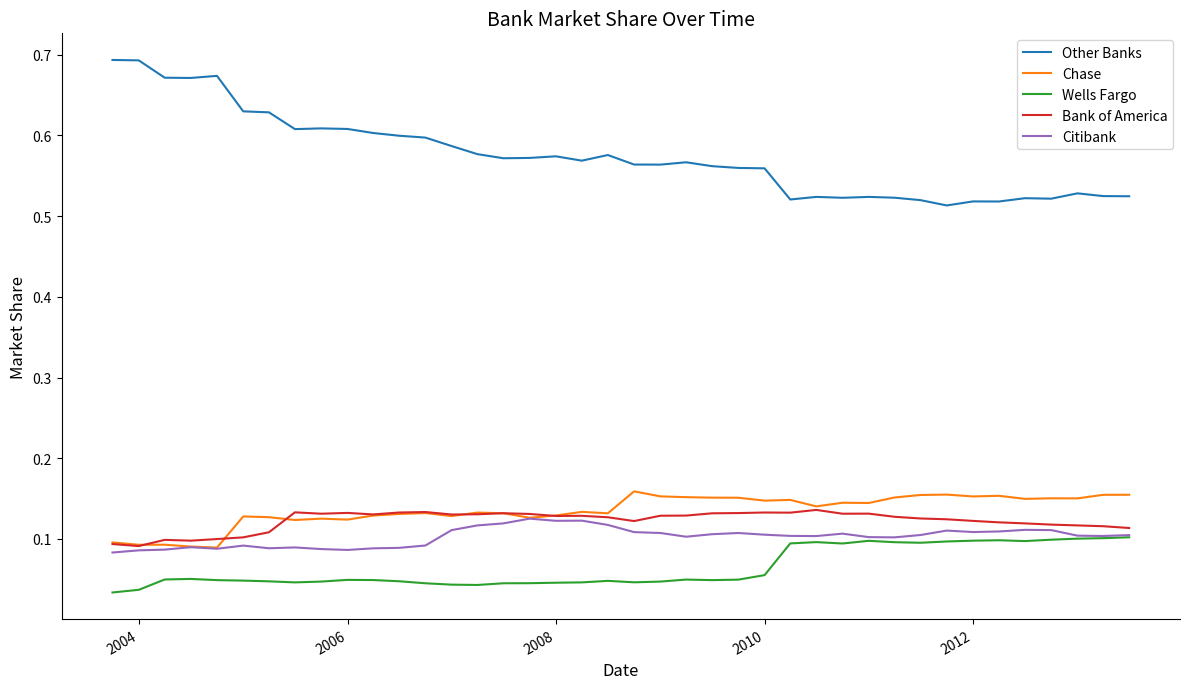

True or false: Other Banks and Citibank intersect in this chart.

False